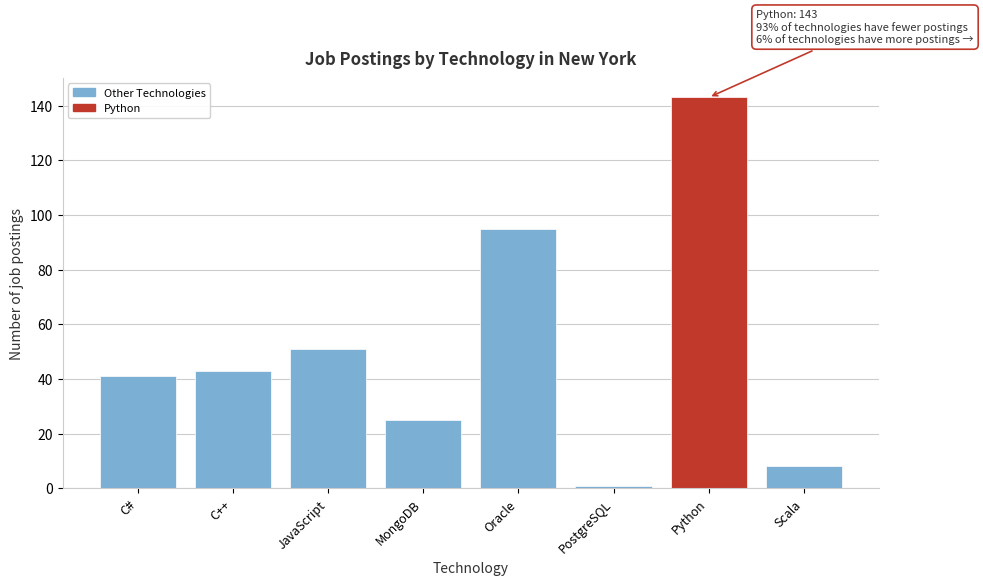

Reading left to right, transcribe all the data shown in this chart.

C#=41	C++=43	JavaScript=51	MongoDB=25	Oracle=95	PostgreSQL=1	Python=143	Scala=8